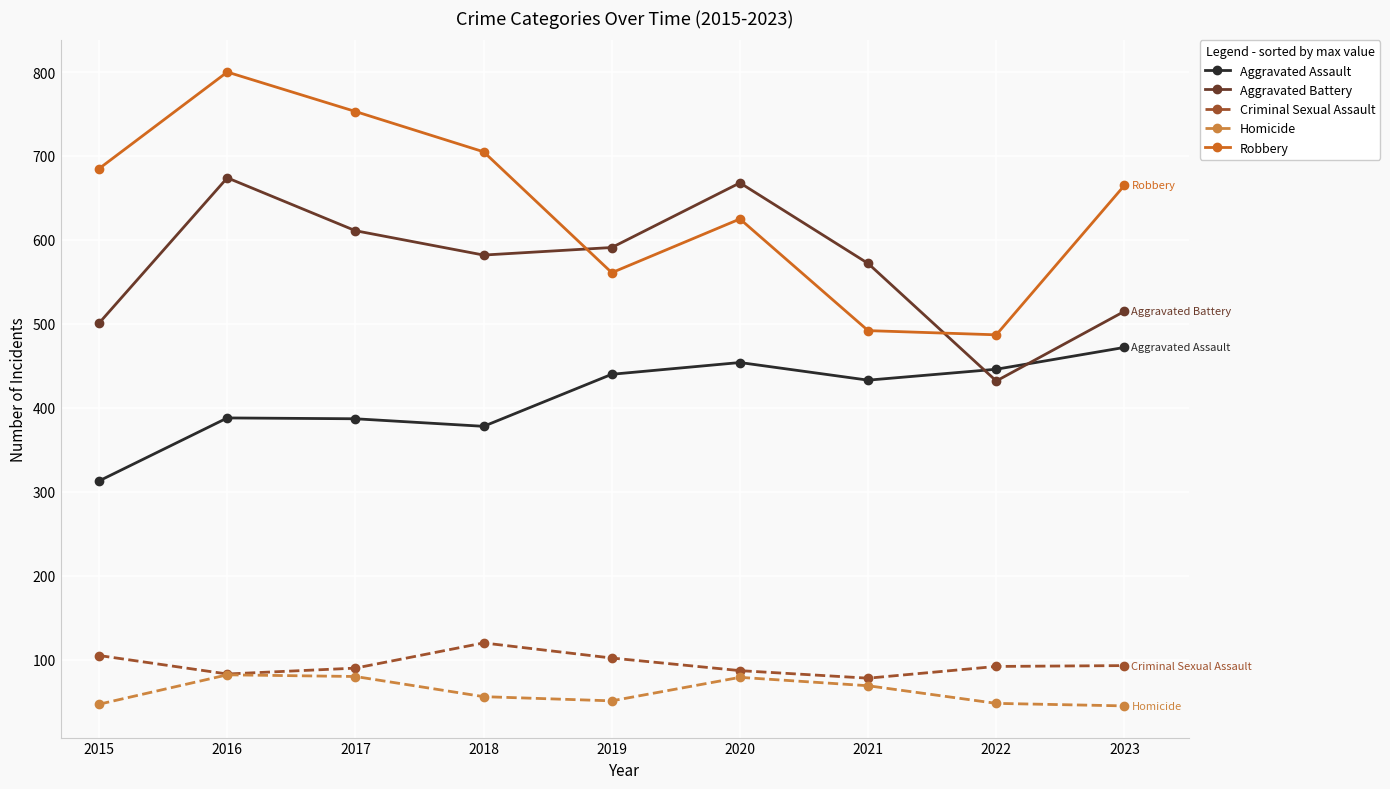

What is the difference between the highest and lowest values at 2023?

620